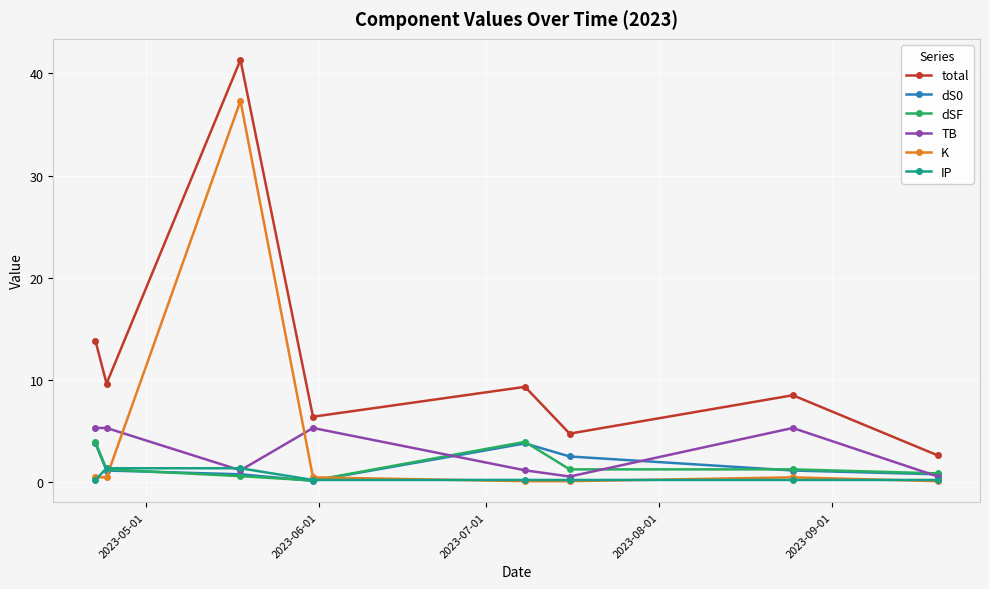

What is the difference between the maximum and minimum values in the IP series?

1.1